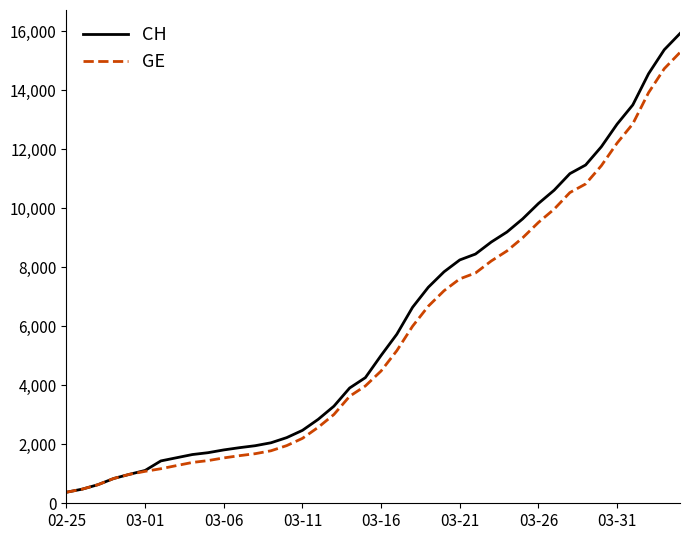

Which series has the largest range (max minus min)?

CH